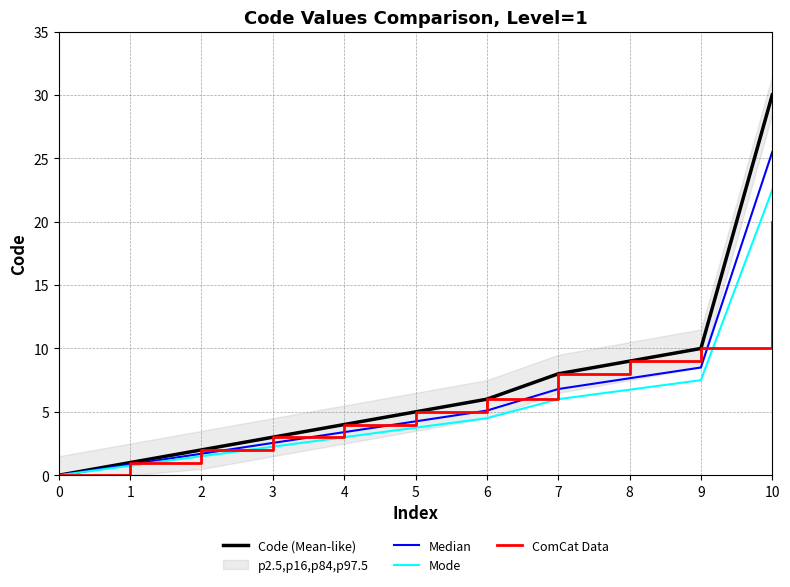

At which category is the sum across all series the highest?

10